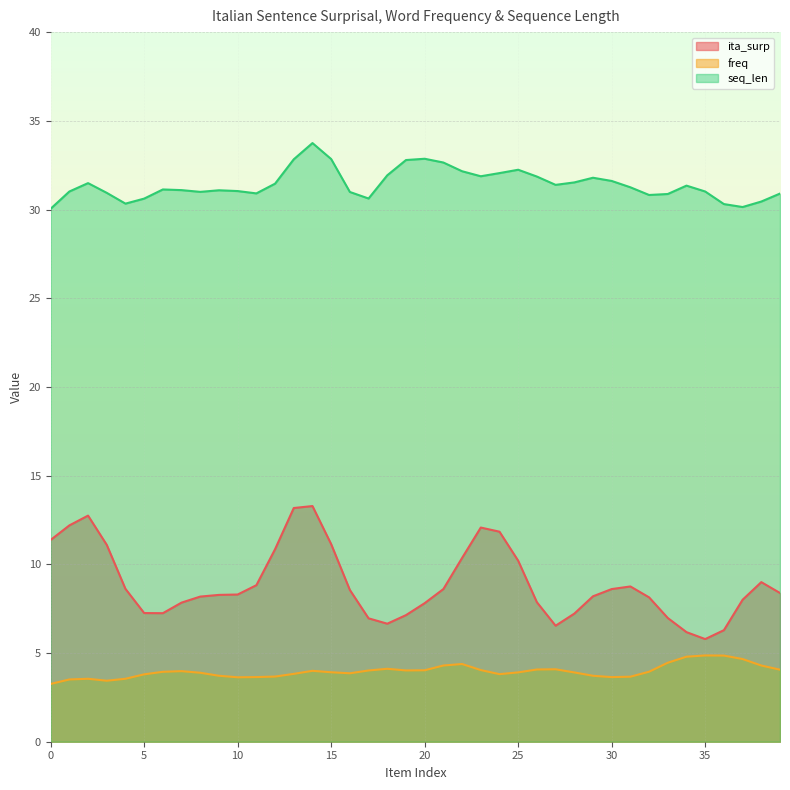

Rank the series by their maximum value, from highest to lowest.

seq_len, ita_surp, freq